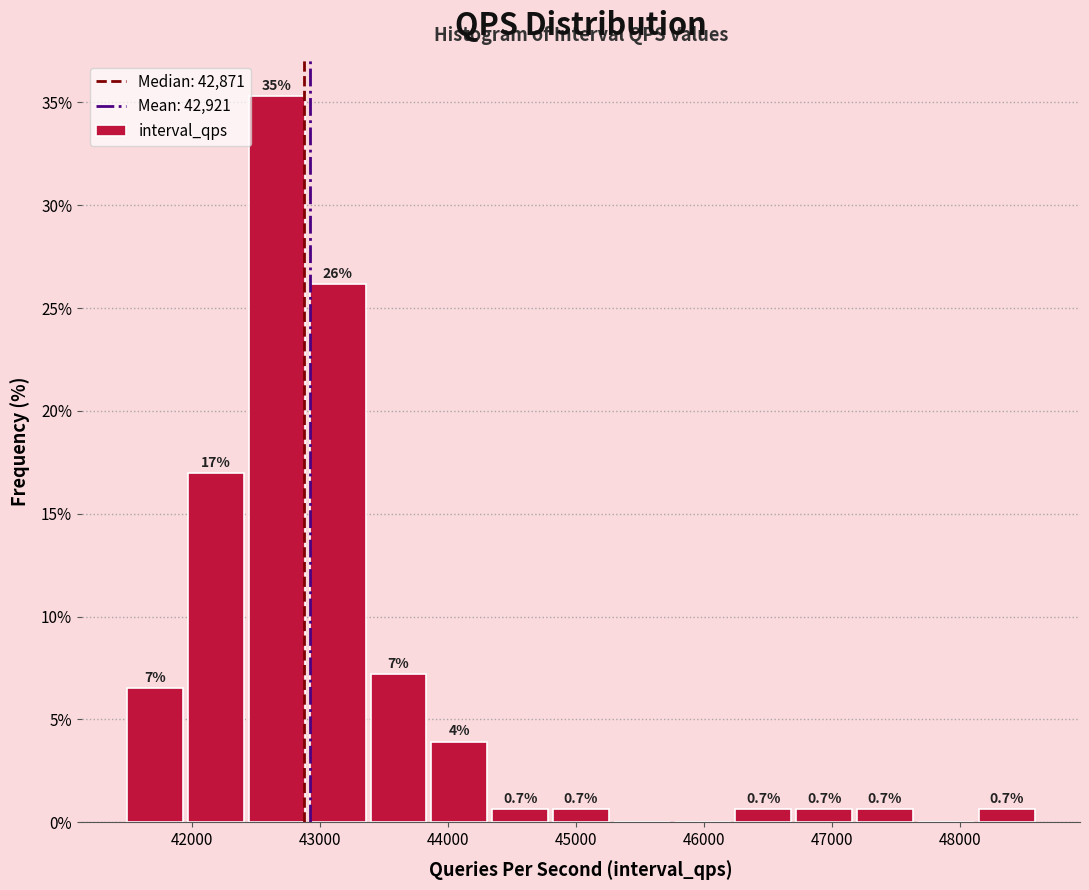

Which range on the x-axis has the tallest bar?

42400 to 42900